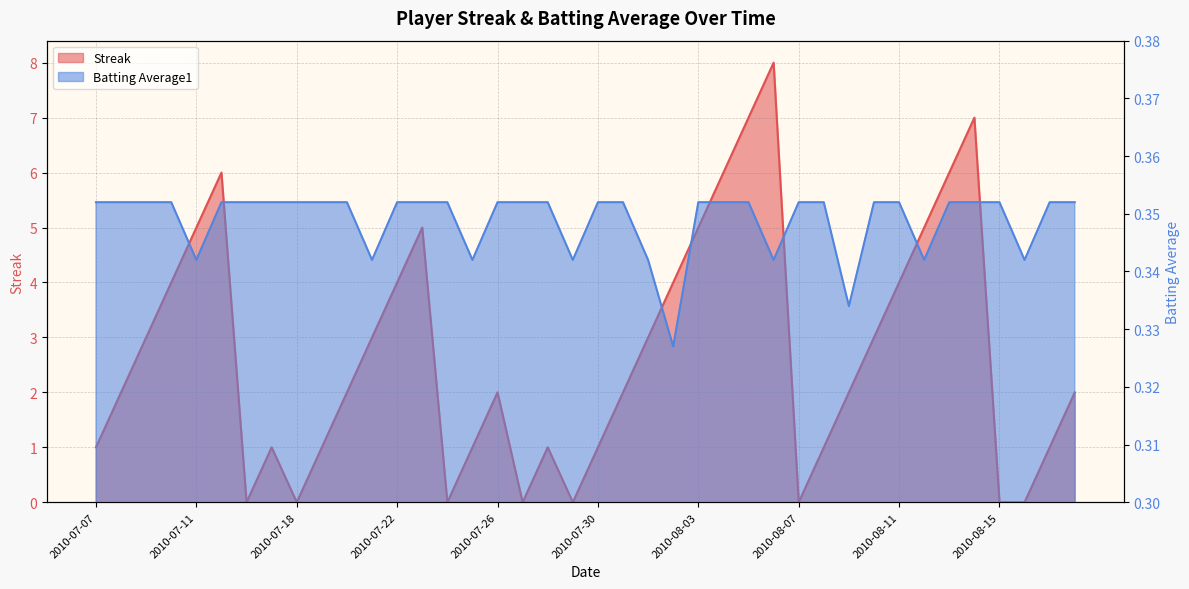

Where does the Streak series first go above 2?

2010-07-09